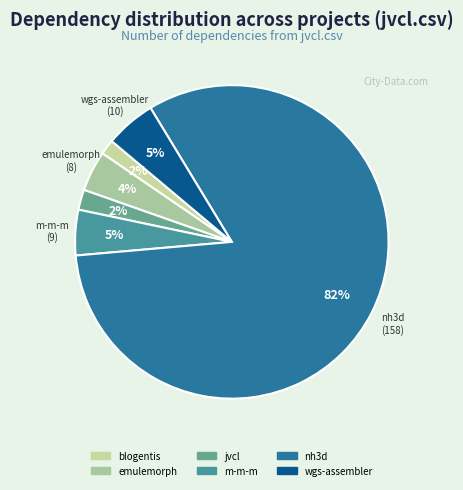

How many segments does this pie chart have?

6